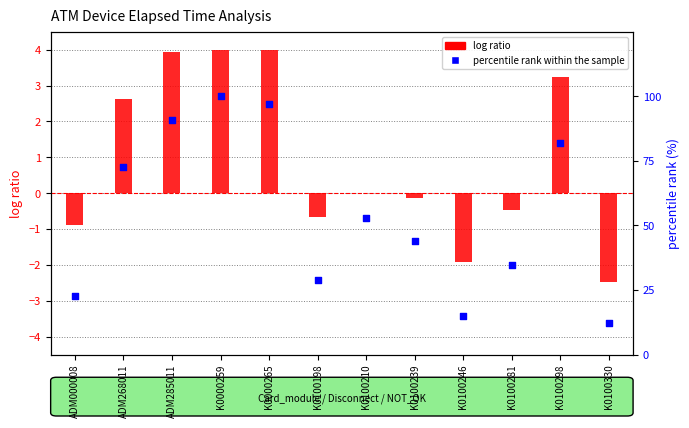

What is the total value across all series at K0100246?

13.2